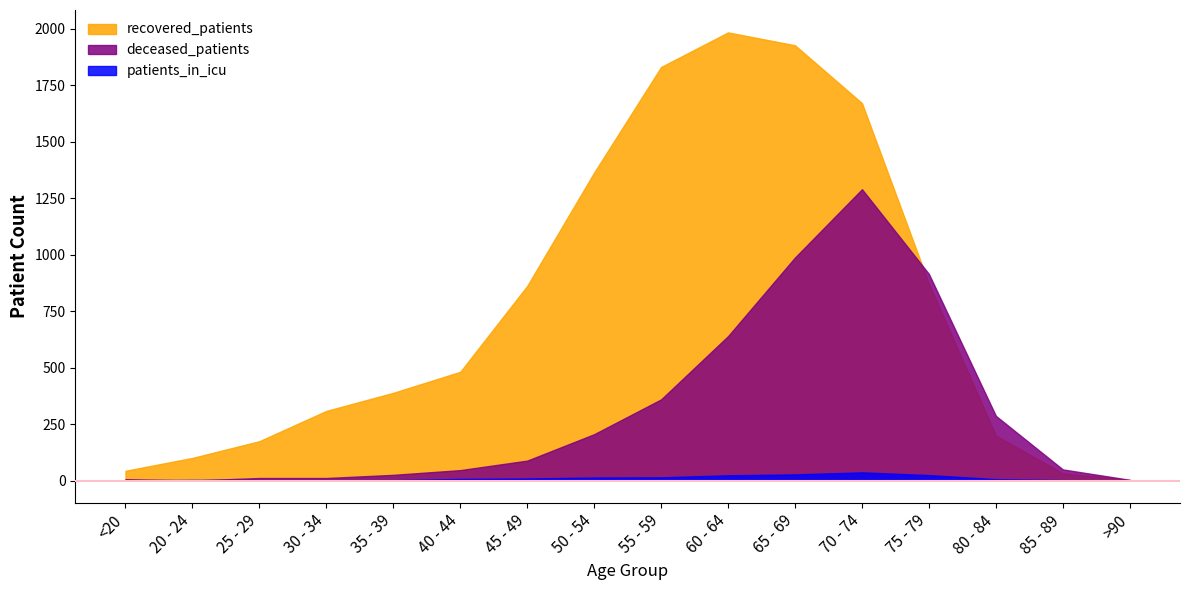

True or false: recovered_patients and patients_in_icu cross at least once.

False